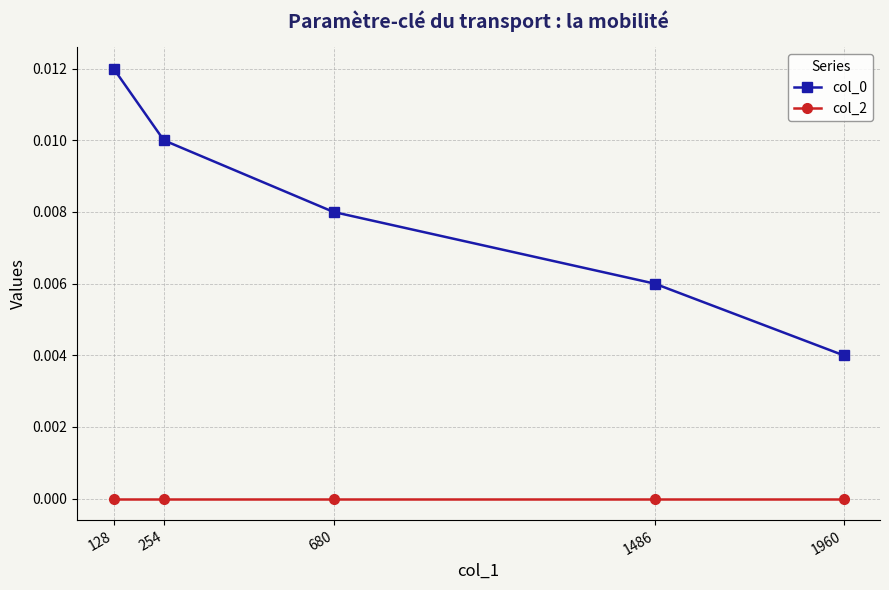

Rank the categories by col_2 value from lowest to highest.

1960, 1486, 680, 254, 128